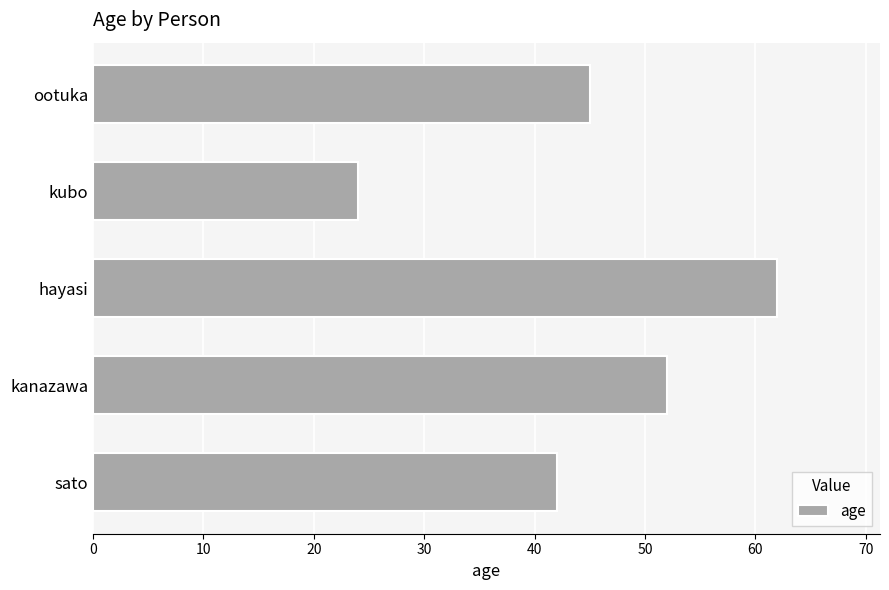

List the labels in order of value, largest first.

hayasi, kanazawa, ootuka, sato, kubo